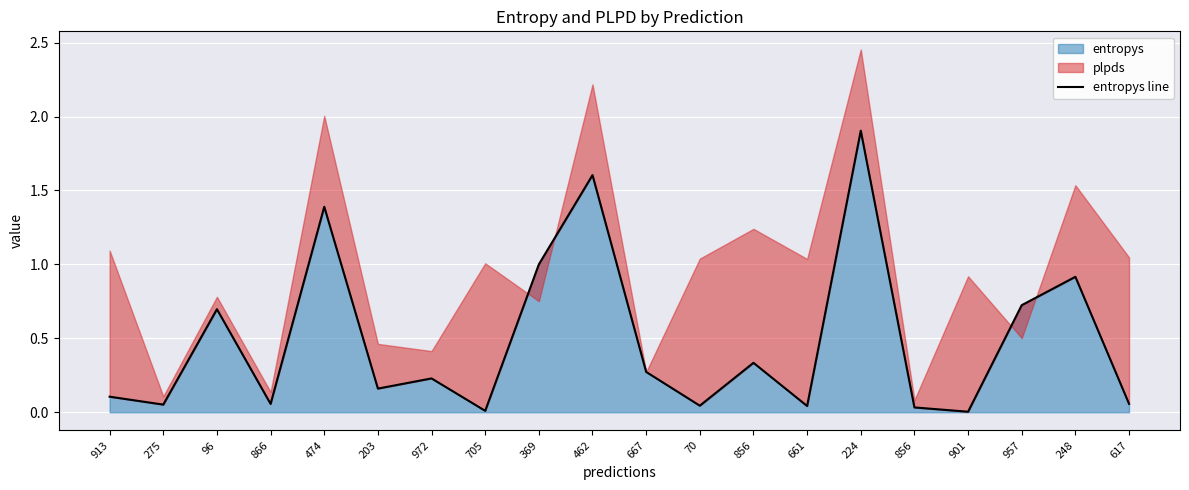

Where is the first local minimum?

275